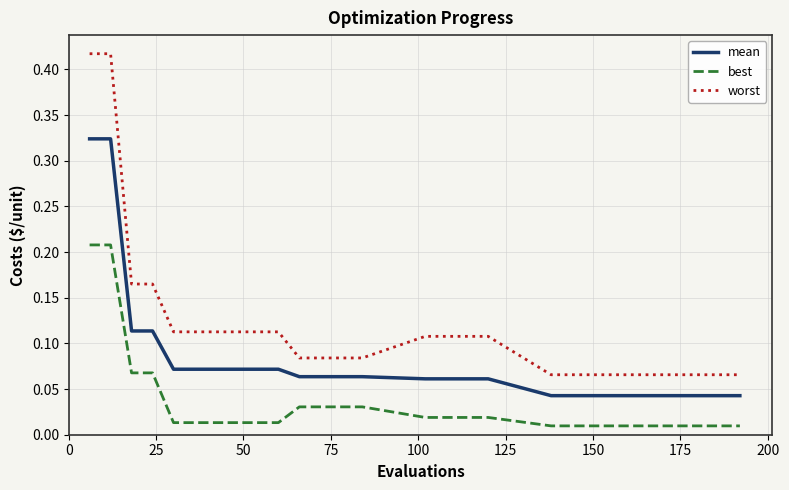

True or false: best and mean intersect in this chart.

False